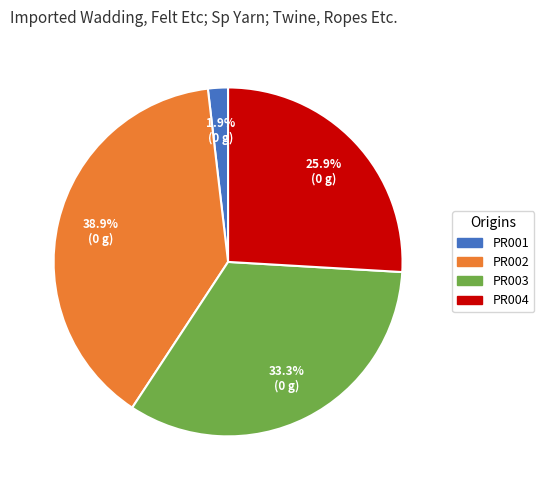

True or false: PR001 accounts for 2% of the total.

True